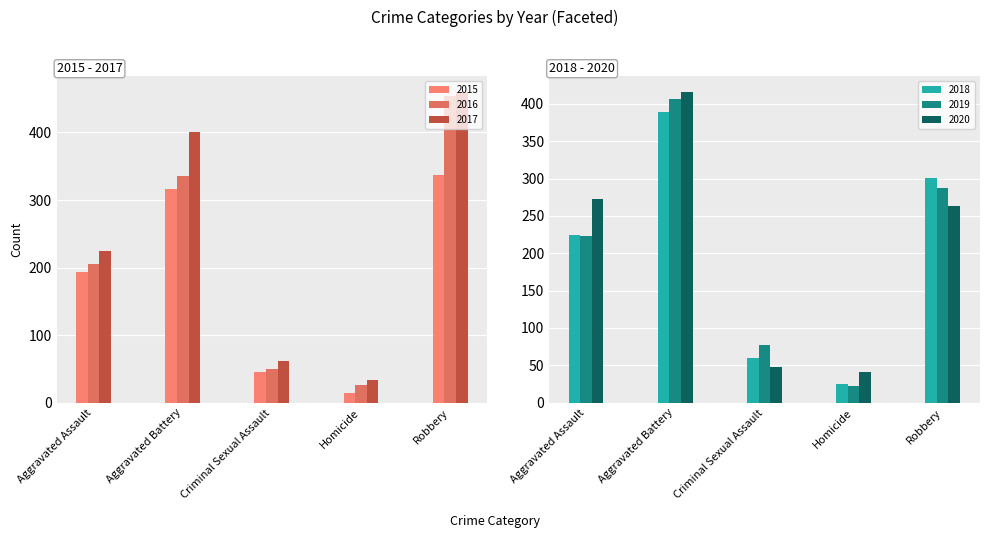

Reading right to left, list all the values displayed in this chart.

2015: 337	15	46	316	194
2016: 454	26	50	336	206
2017: 460	33	61	400	224
2018: 301	25	60	389	225
2019: 287	22	77	407	223
2020: 263	41	48	416	273